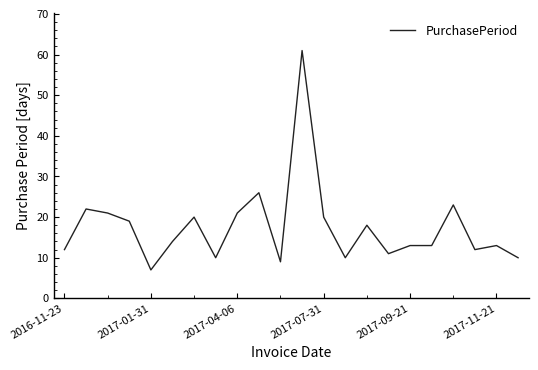

What is the difference between the maximum and minimum values?

54